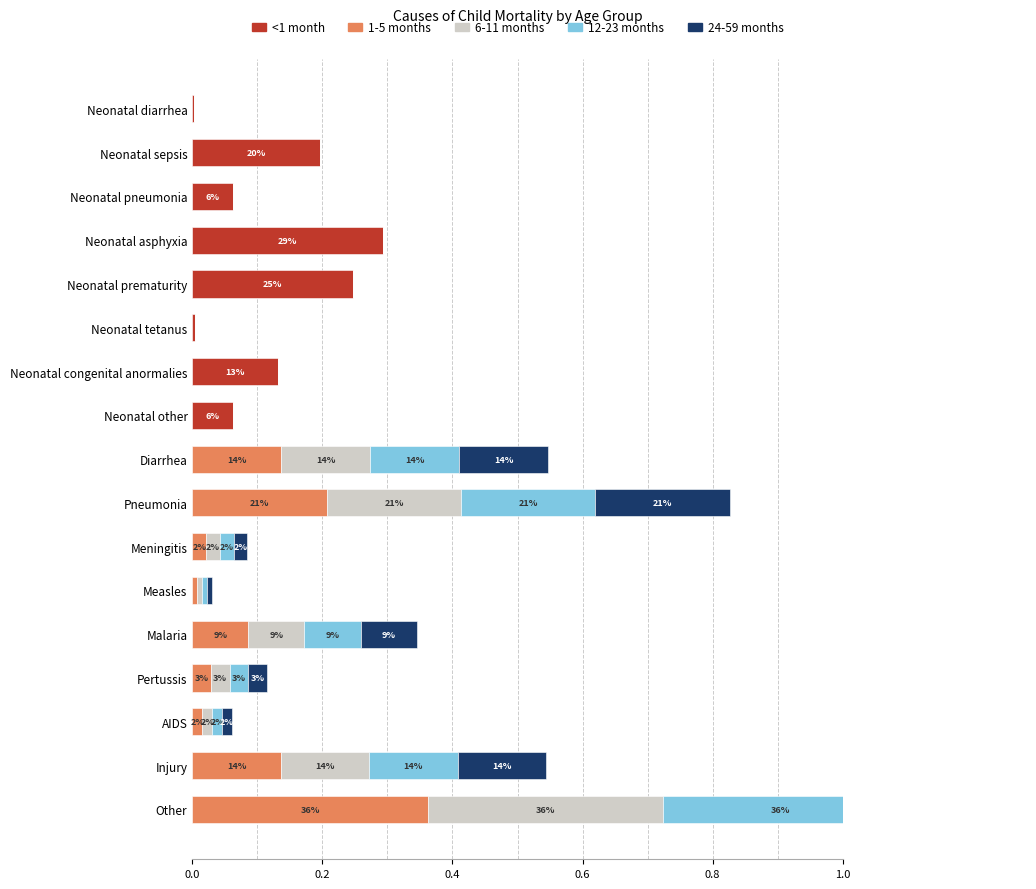

Are the bars horizontal?

Yes